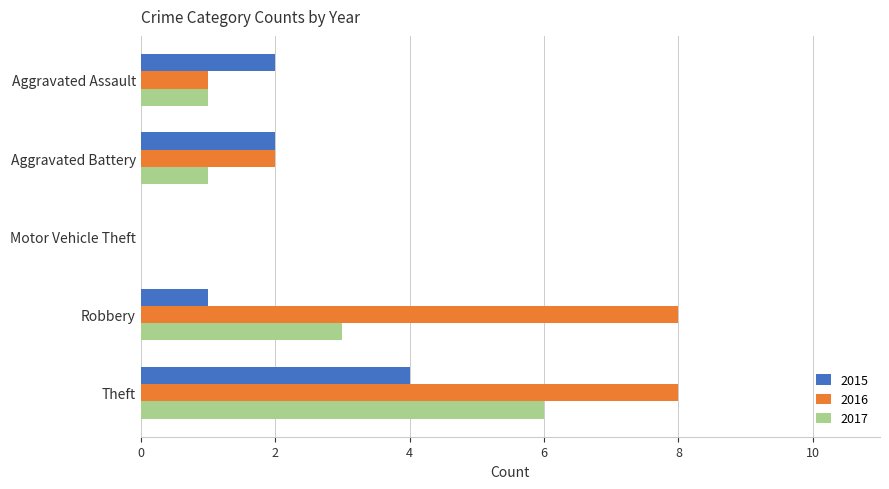

What is the maximum value shown in the chart?

8